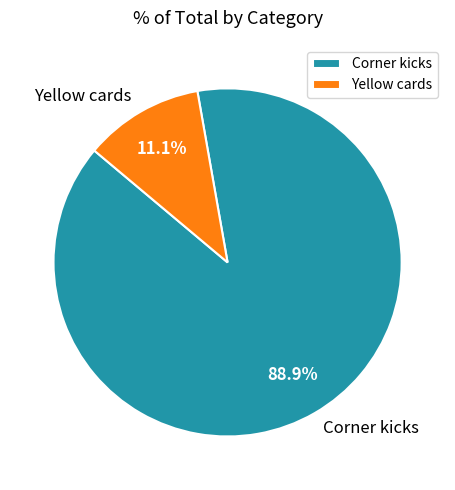

Rank the categories by value from lowest to highest.

Yellow cards, Corner kicks